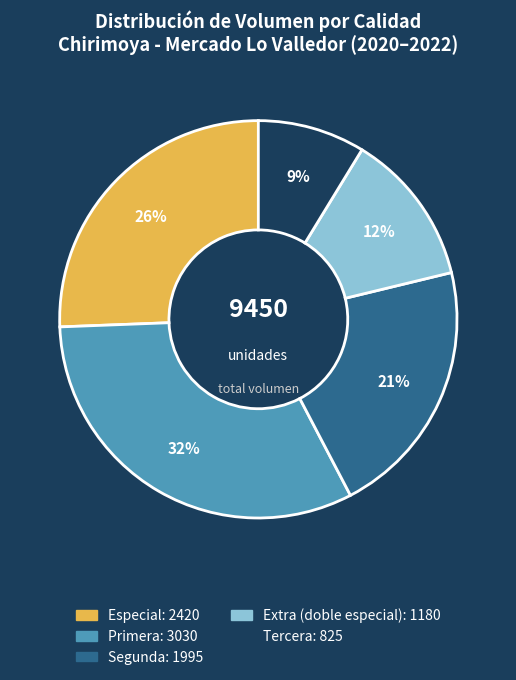

Count the number of slices in the pie.

5